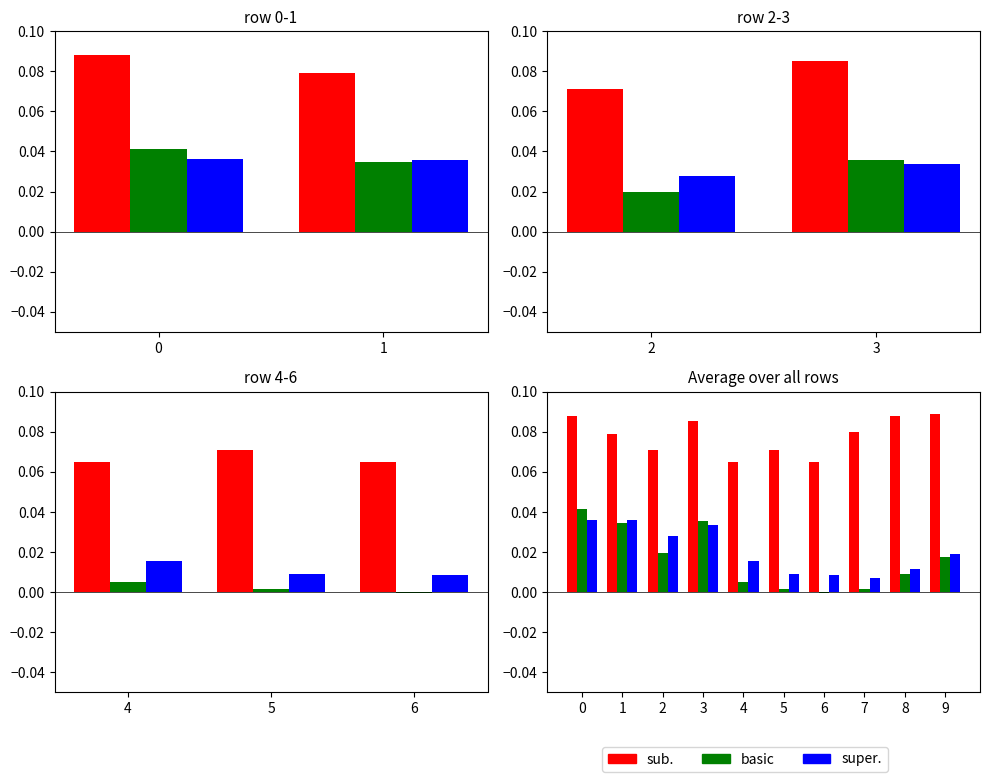

What is the total value across all series at 5?

0.1